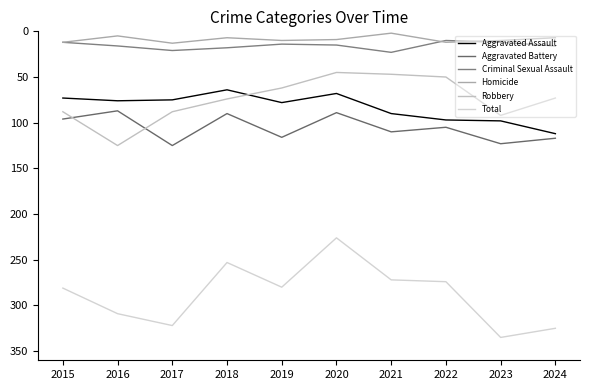

Reading left to right, extract all data points from this chart.

Aggravated Assault: 2015=73	2016=76	2017=75	2018=64	2019=78	2020=68	2021=90	2022=97	2023=98	2024=112
Aggravated Battery: 2015=96	2016=87	2017=125	2018=90	2019=116	2020=89	2021=110	2022=105	2023=123	2024=117
Criminal Sexual Assault: 2015=12	2016=16	2017=21	2018=18	2019=14	2020=15	2021=23	2022=10	2023=12	2024=16
Homicide: 2015=12	2016=5	2017=13	2018=7	2019=10	2020=9	2021=2	2022=12	2023=10	2024=7
Robbery: 2015=88	2016=125	2017=88	2018=74	2019=62	2020=45	2021=47	2022=50	2023=92	2024=73
Total: 2015=281	2016=309	2017=322	2018=253	2019=280	2020=226	2021=272	2022=274	2023=335	2024=325